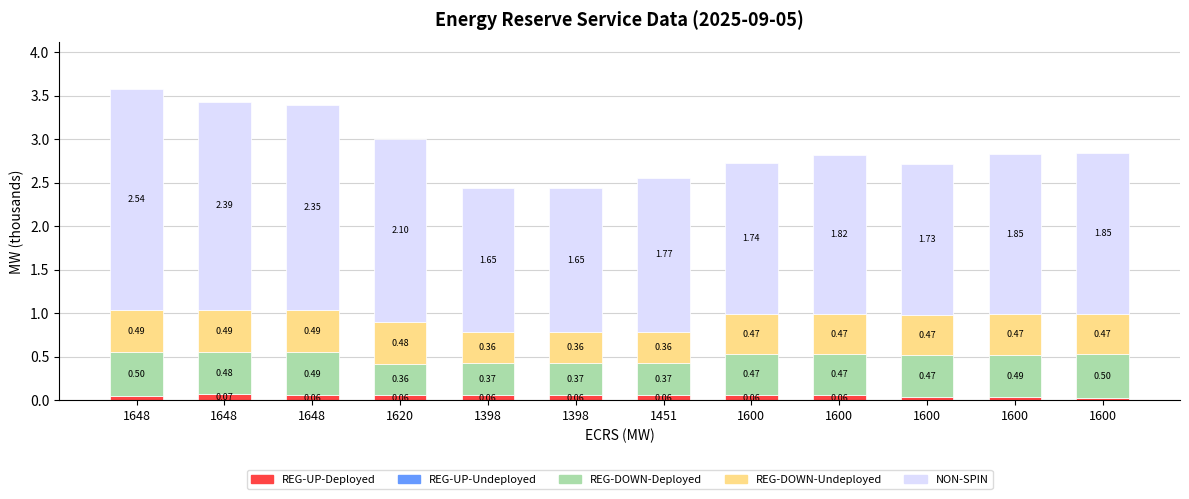

How many data points does each series have?

12